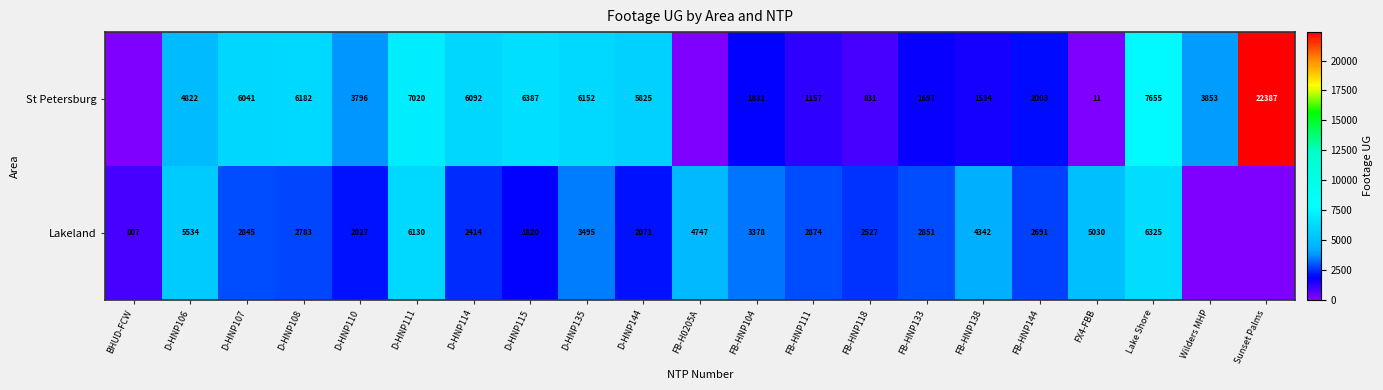

Is it true that St Petersburg equals 7655 at Lake Shore?

True